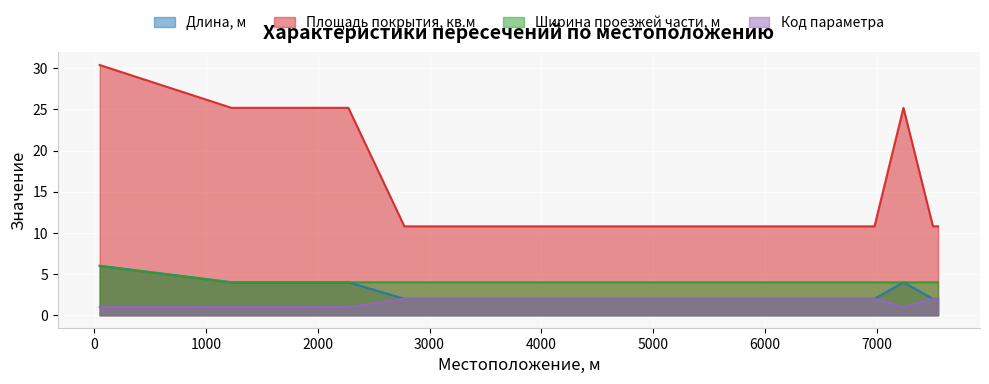

True or false: Код параметра and Ширина проезжей части, м cross at least once.

False